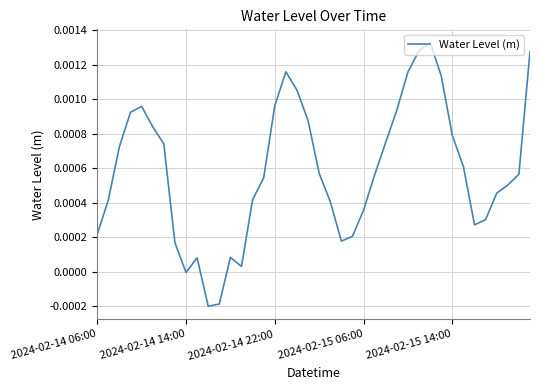

How many interior local valleys (lower than both neighbors) does the data have?

5